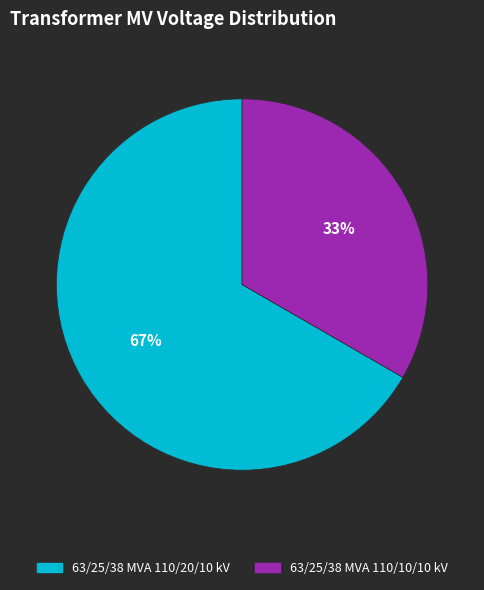

To the nearest percent, what is the average slice percentage?

50%